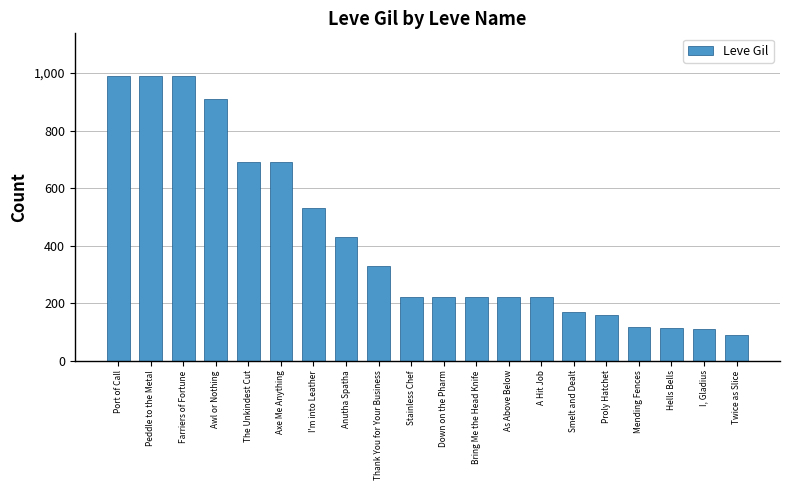

What is the ratio of the value at Smelt and Dealt to the value at Peddle to the Metal?

0.2